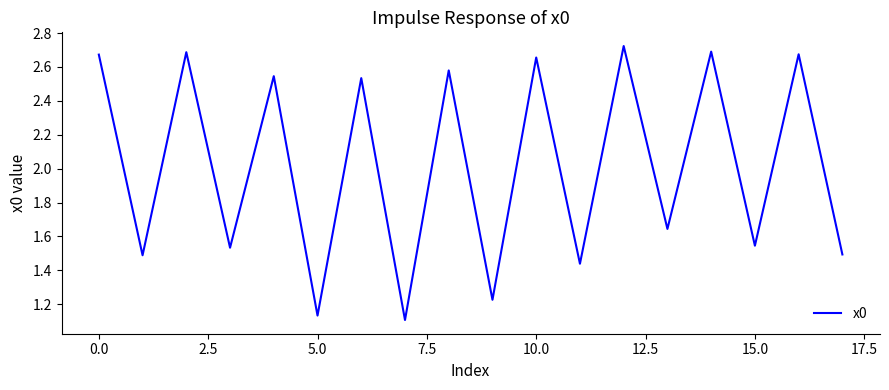

Is this an area chart (filled region under the line)?

No